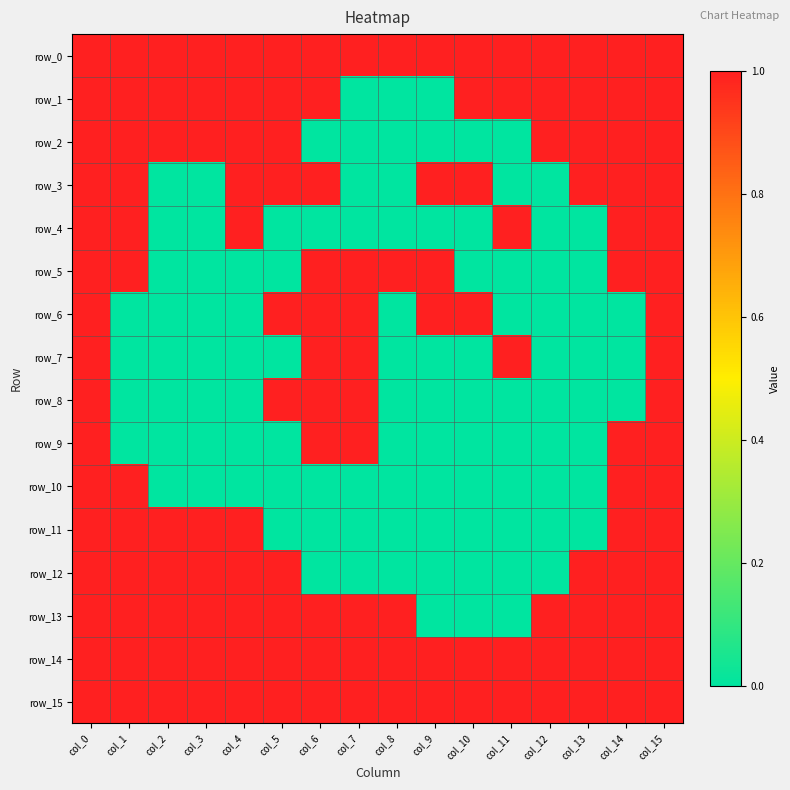

True or false: row_3 has a value of 1 at col_0.

True